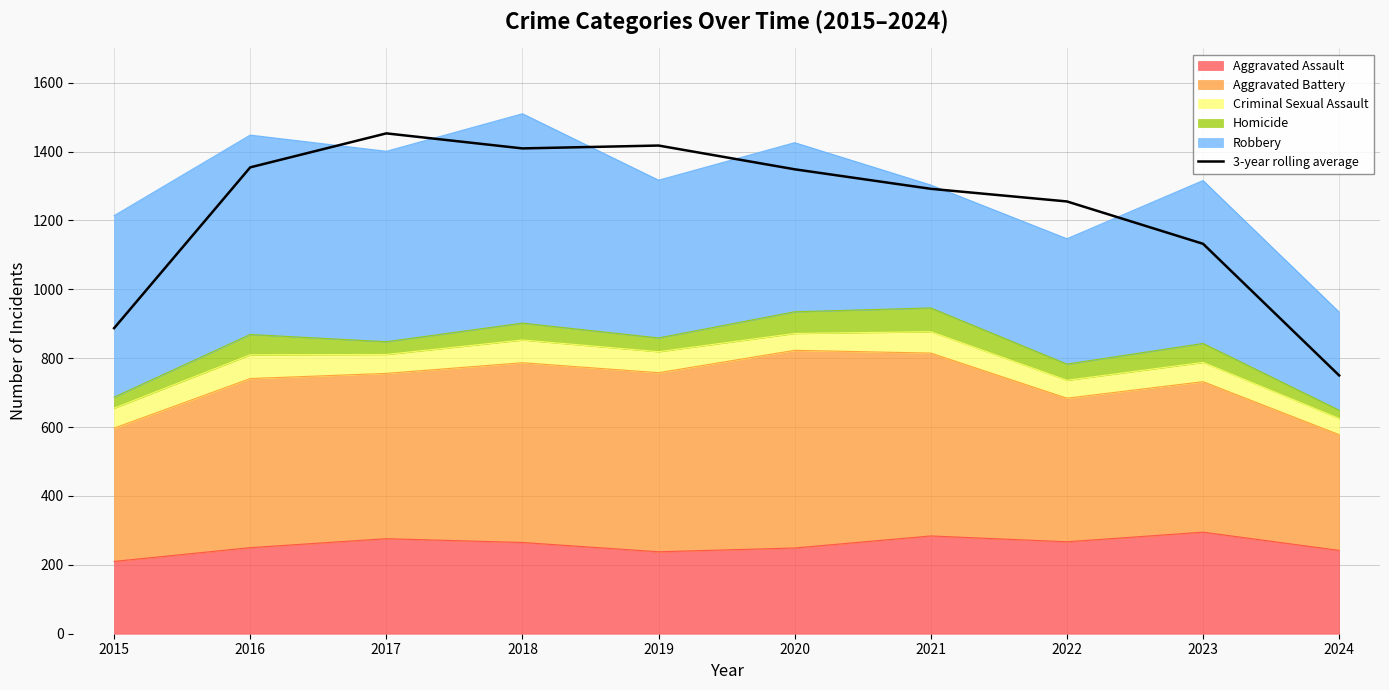

What is the average value?

1230.0